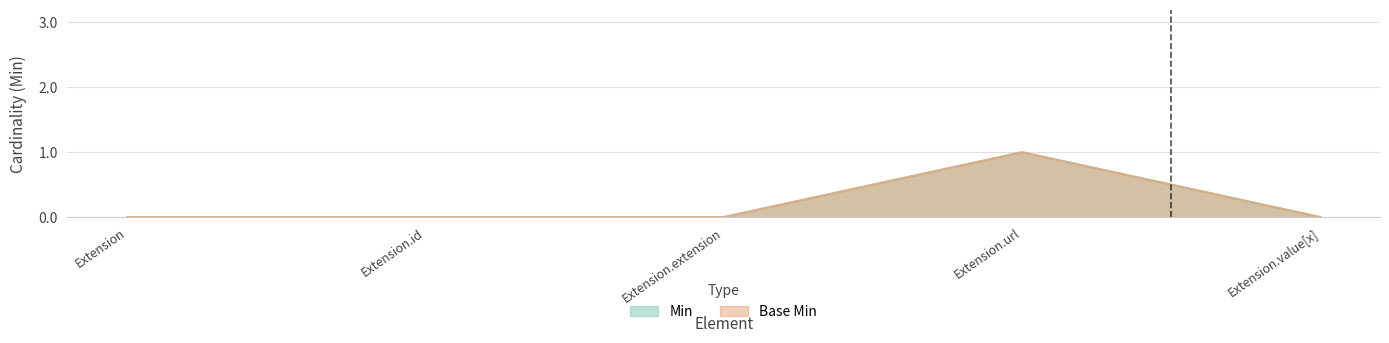

The value of Base Min at Extension.url is 0. True or false?

False